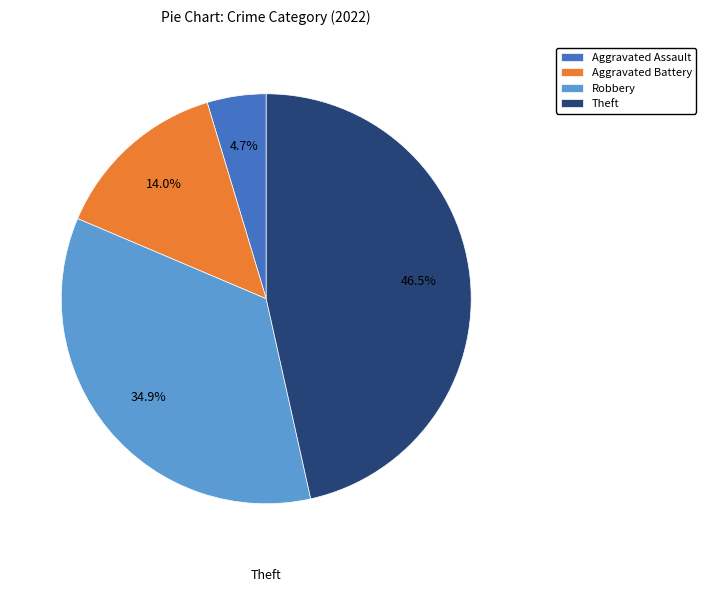

Is there a majority slice in this chart?

No